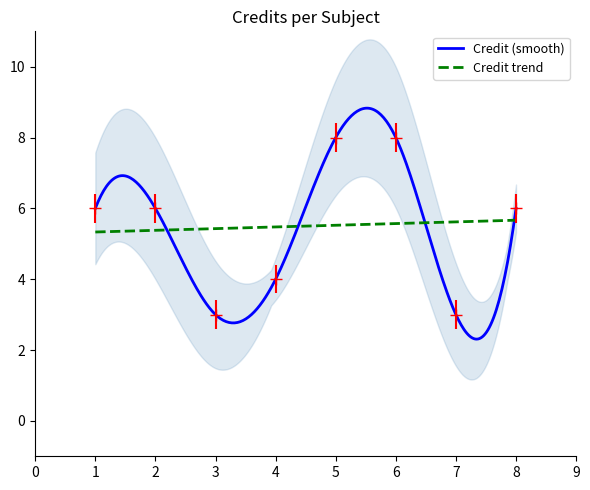

Where is the data nearest to the value 5?

1